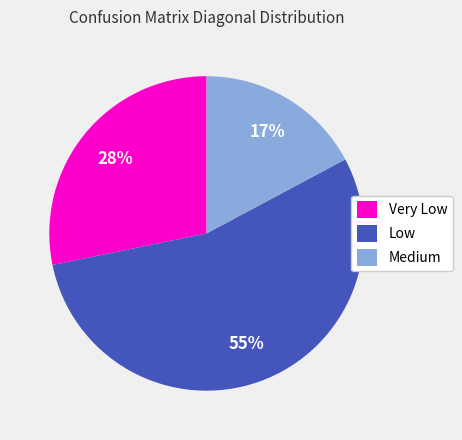

Count the number of slices in the pie.

3